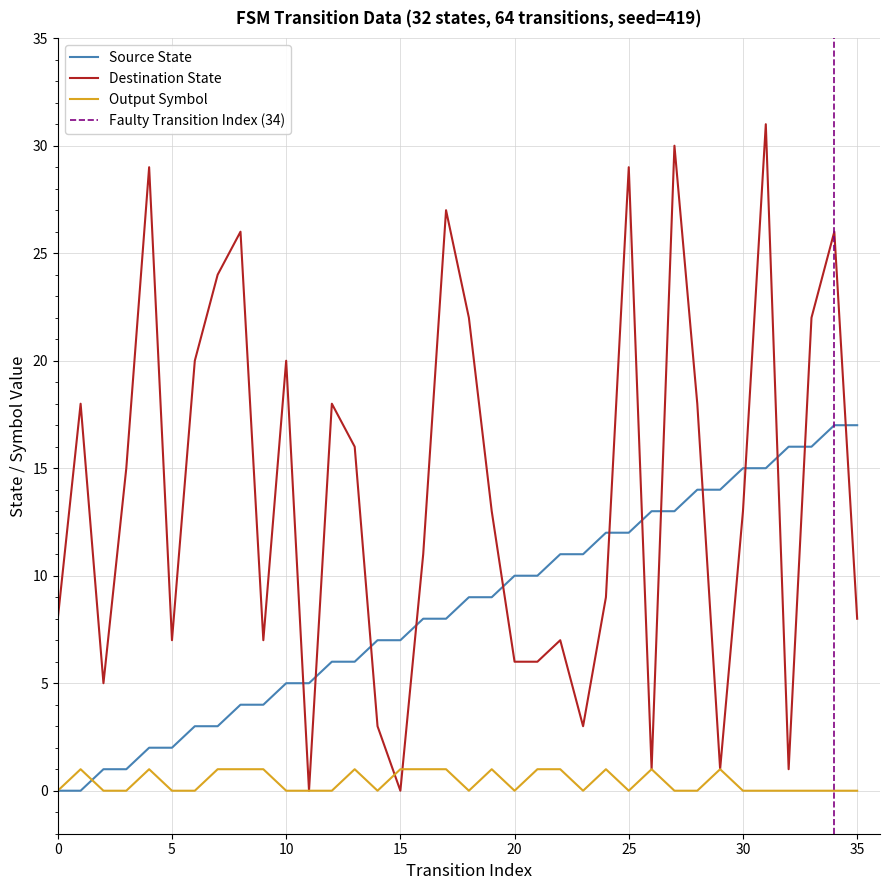

What are all the series names shown in the legend?

source_state, destination_state, output_symbol